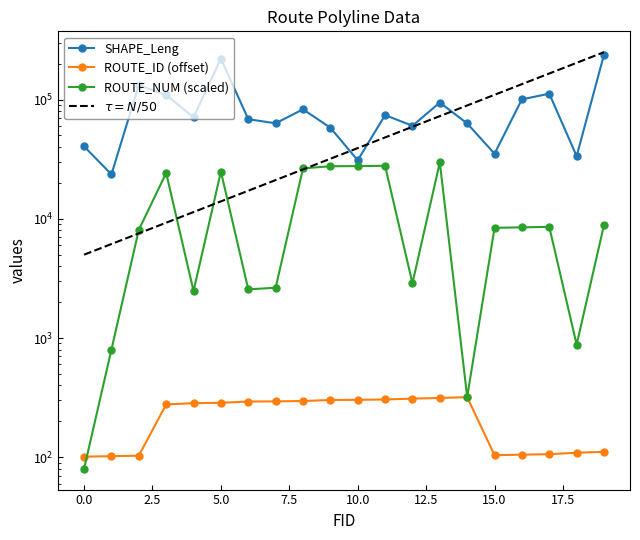

In SHAPE_Leng, how many points are lower than both neighbors (excluding endpoints)?

7